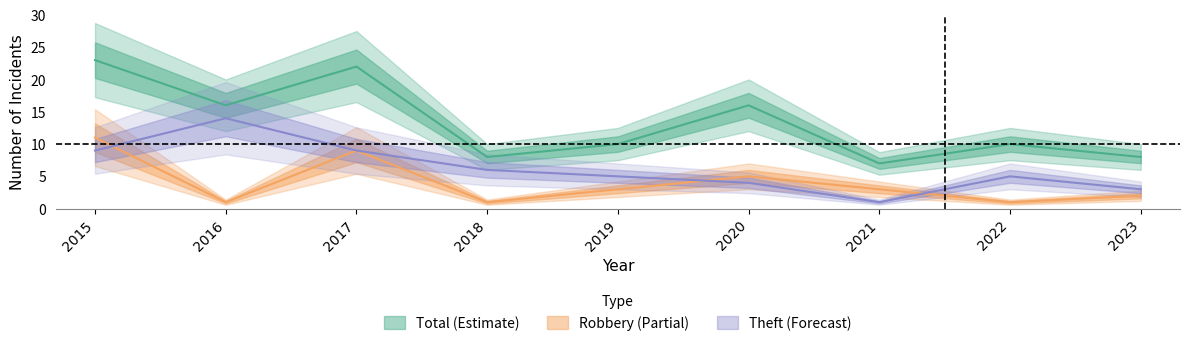

Rank the categories by Theft value from lowest to highest.

2021, 2023, 2020, 2019, 2022, 2018, 2015, 2017, 2016